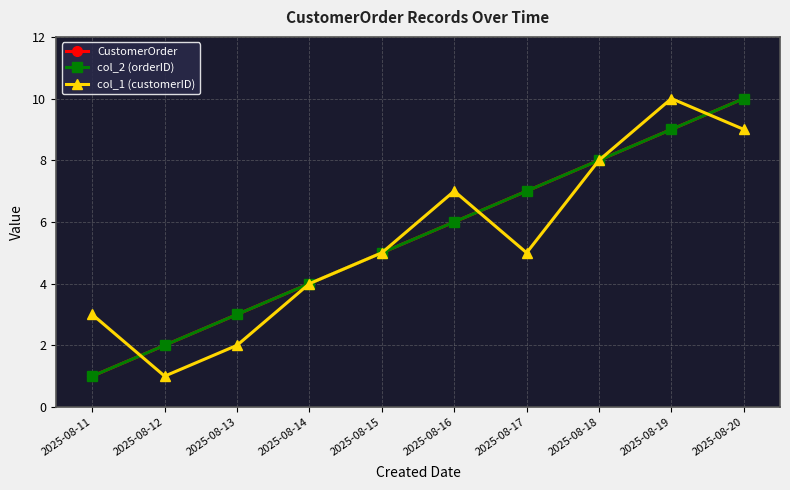

At which category is the sum across all series the highest?

2025-08-20